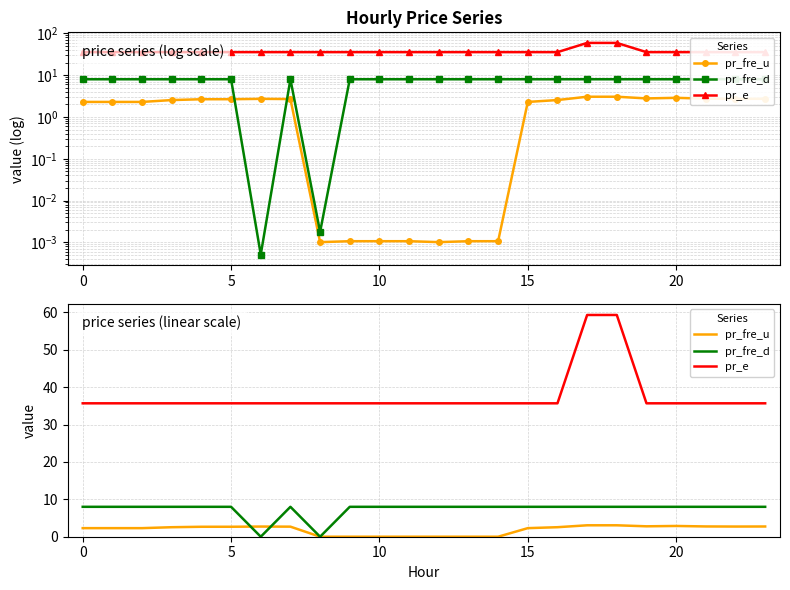

What is the approximate value of pr_fre_d at 0?

8.0